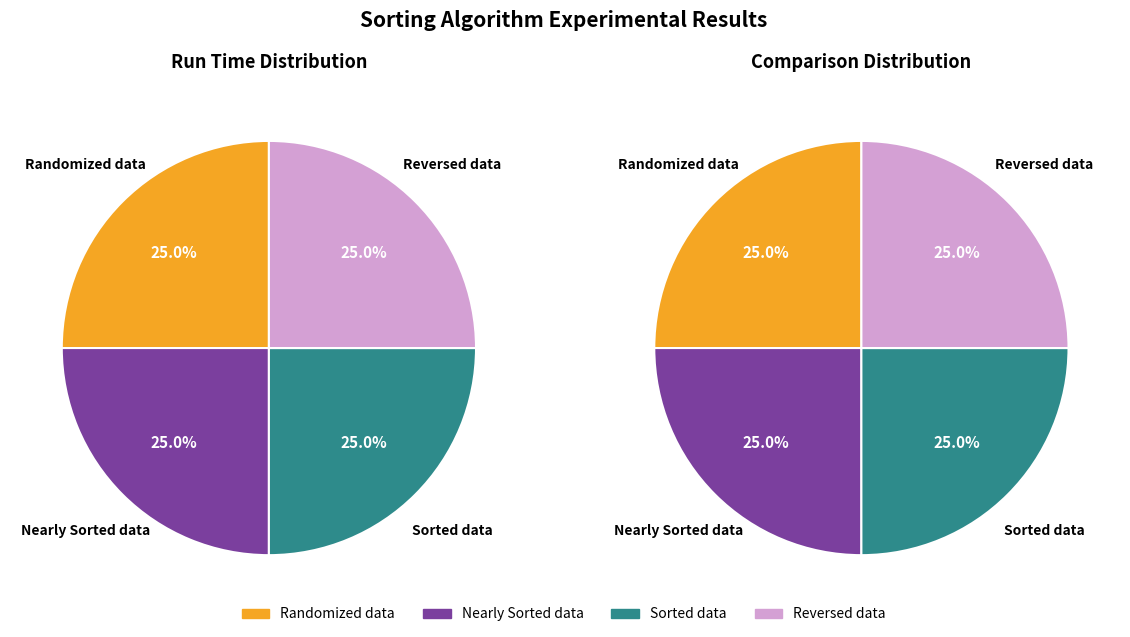

Does Randomized data represent more than half of the total?

No